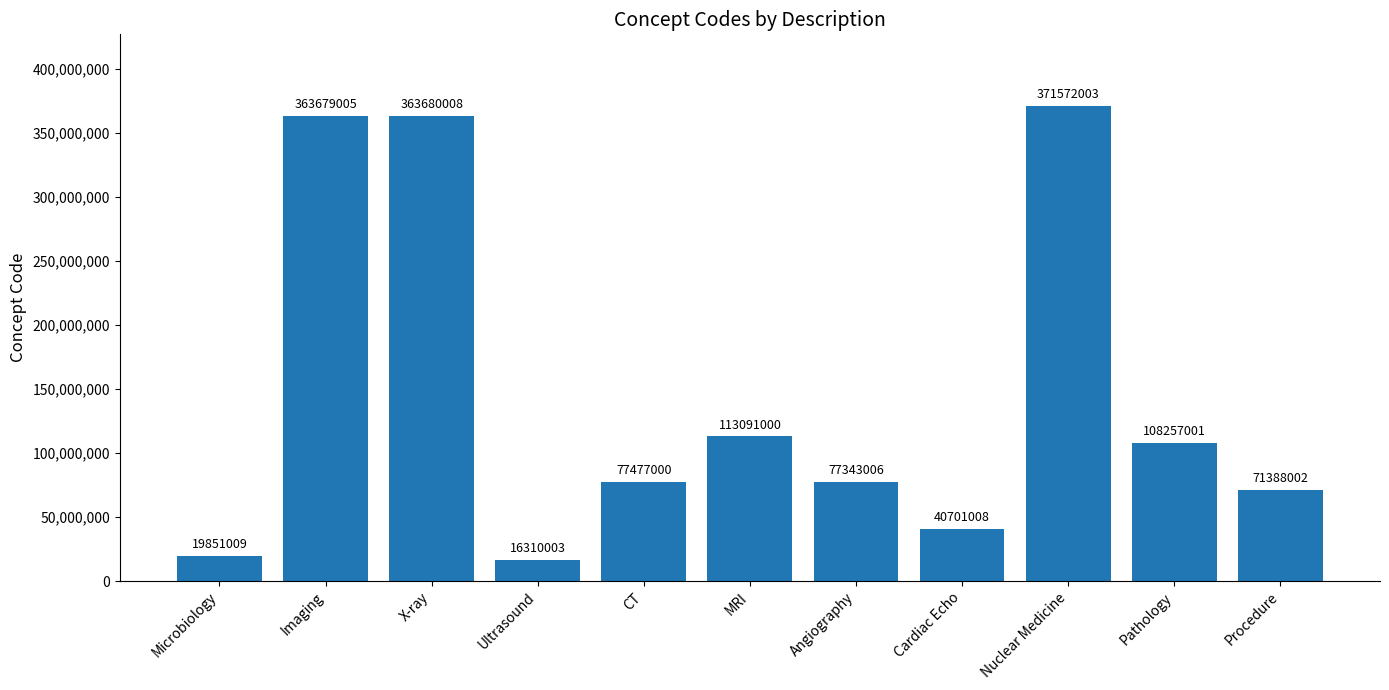

What is the difference between the second highest and minimum values?

347370005